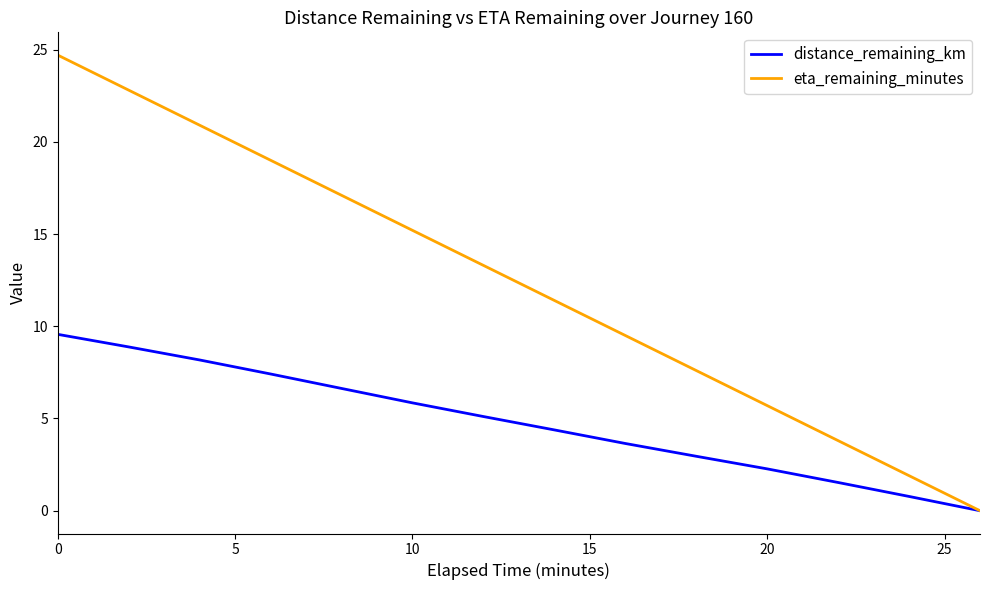

Rank the series by their maximum value, from highest to lowest.

eta_remaining_minutes, distance_remaining_km